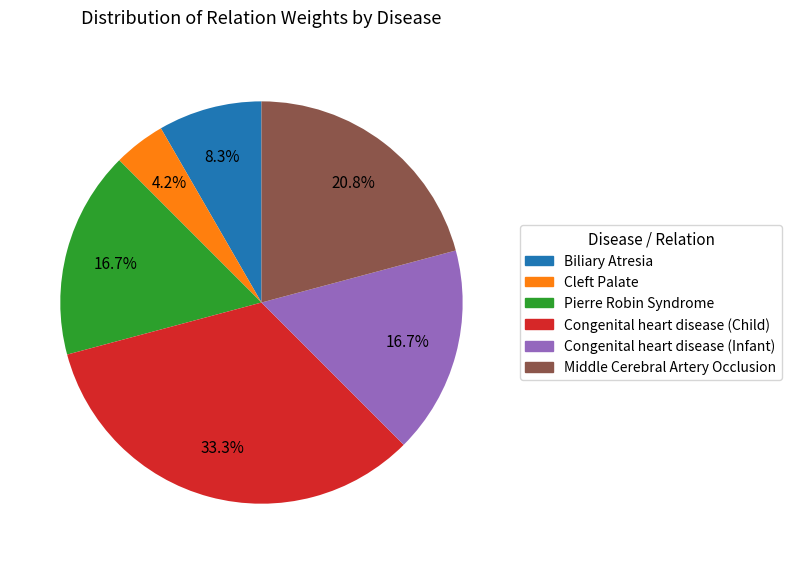

Which has a higher value, Middle Cerebral Artery Occlusion or Pierre Robin Syndrome?

Middle Cerebral Artery Occlusion